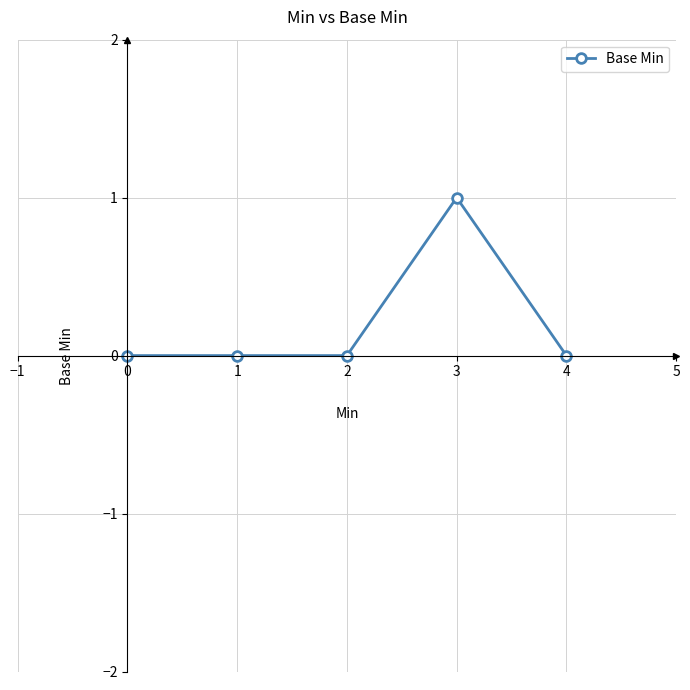

Reading right to left, list all the values displayed in this chart.

0	1	0	0	0